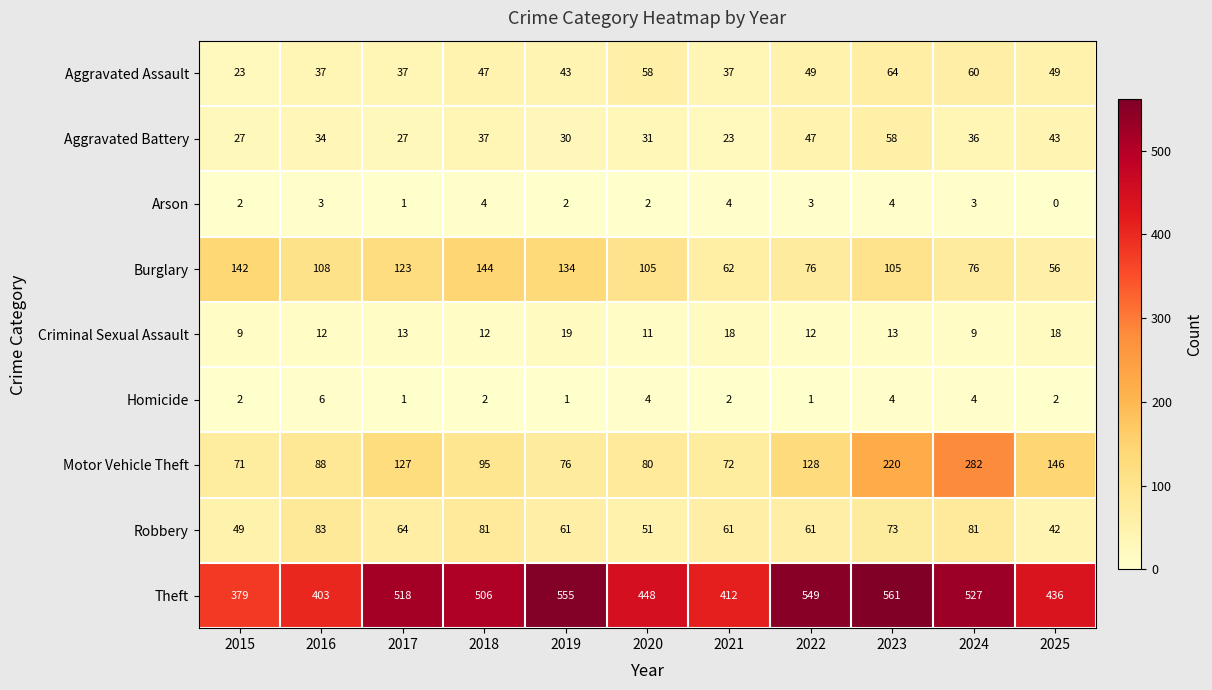

Which category has the highest value in the Theft series?

2023